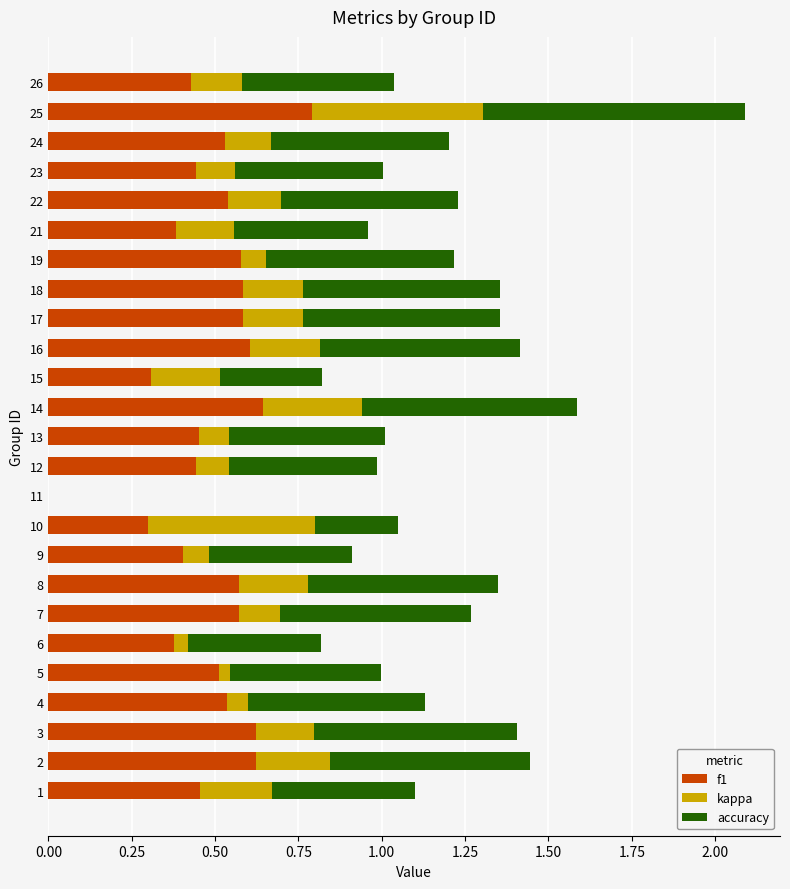

What is the total value across all series at 4?

1.1